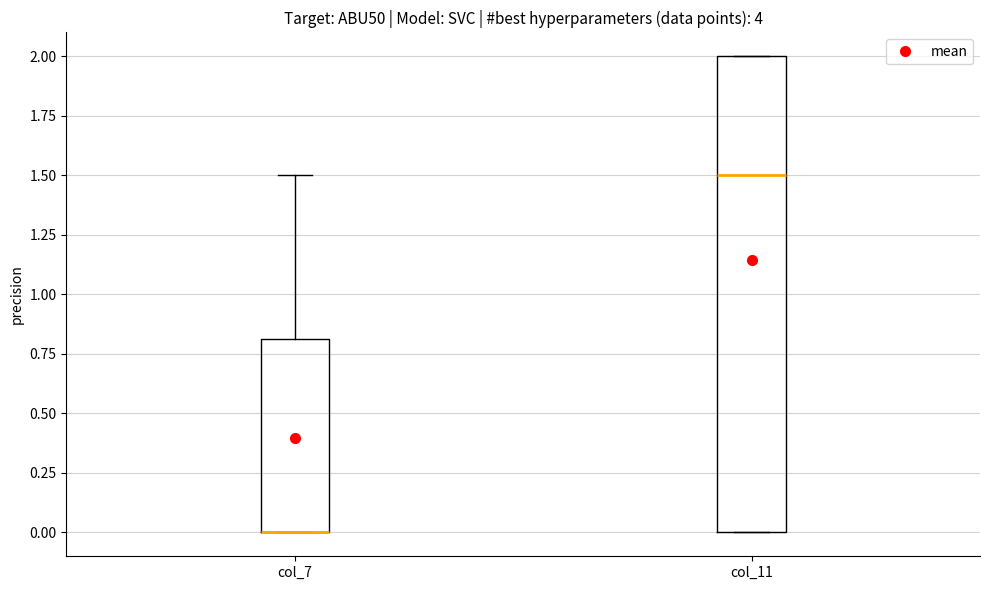

Reading left to right, read every box against the y-axis: the position of its median line, the range the box covers, and the ends of its whiskers. The values are not printed on the chart, so give them approximately, as read against the axis.

col_7: median 0.0 (drawn on the box's lower edge), box 0.0 to 0.8, whiskers 0.0 to 1.5
col_11: median 1.5, box 0.0 to 2.0, whiskers 0.0 to 2.0